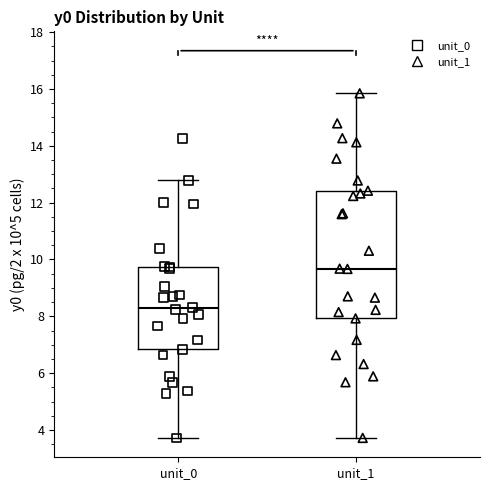

Where does the upper whisker of the box for unit_1 end on the y-axis? The values are not printed on the chart, so give them approximately, as read against the axis.

15.8